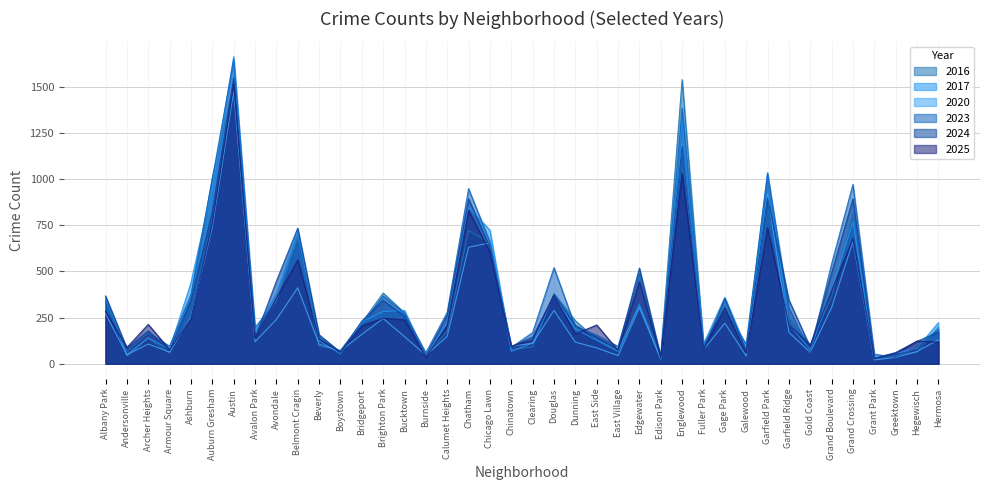

What position from the right is Edison Park?

14